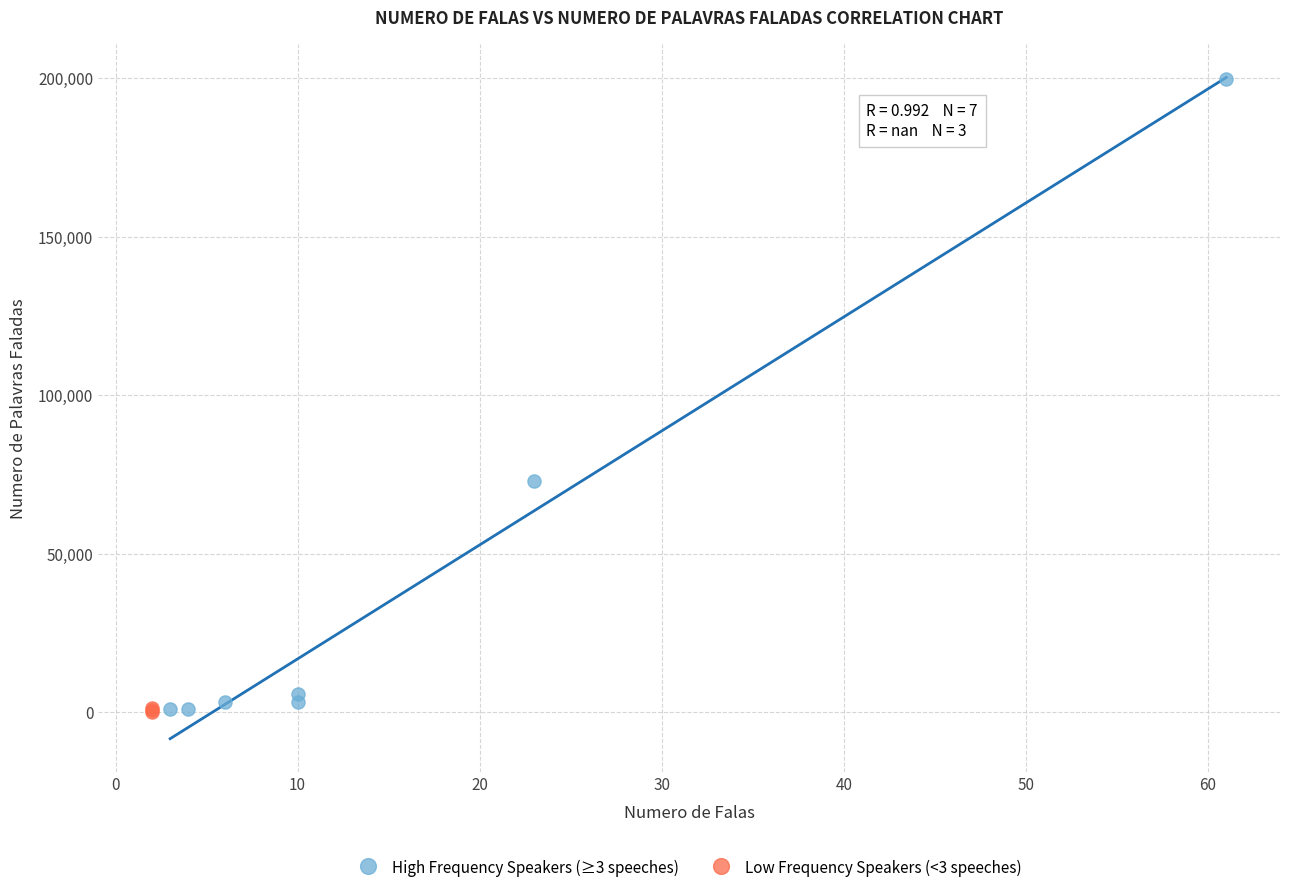

Which series contains the highest Y value?

High Frequency Speakers (≥3 speeches)